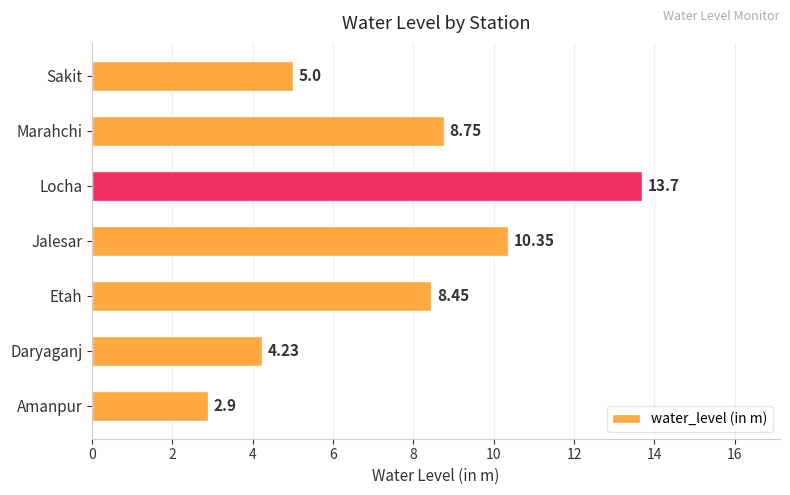

What is the difference between the values at Locha and Daryaganj?

9.5